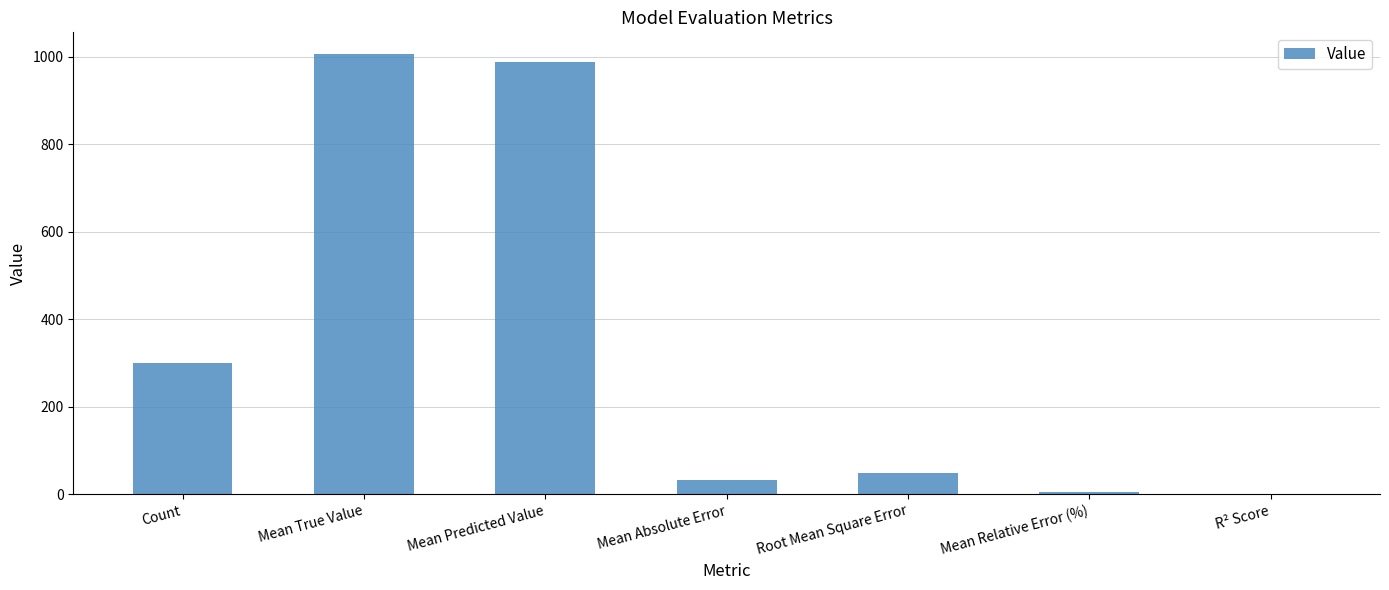

Where is the data nearest to the value 503?

Count